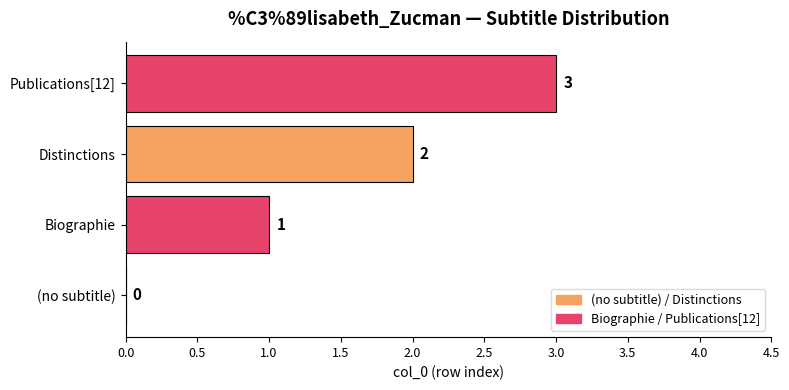

Between (no subtitle) and Distinctions, which is larger?

Distinctions